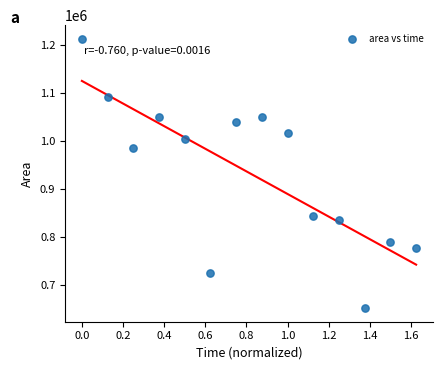

What Y value in the scatter plot is closest to 932812?

985000